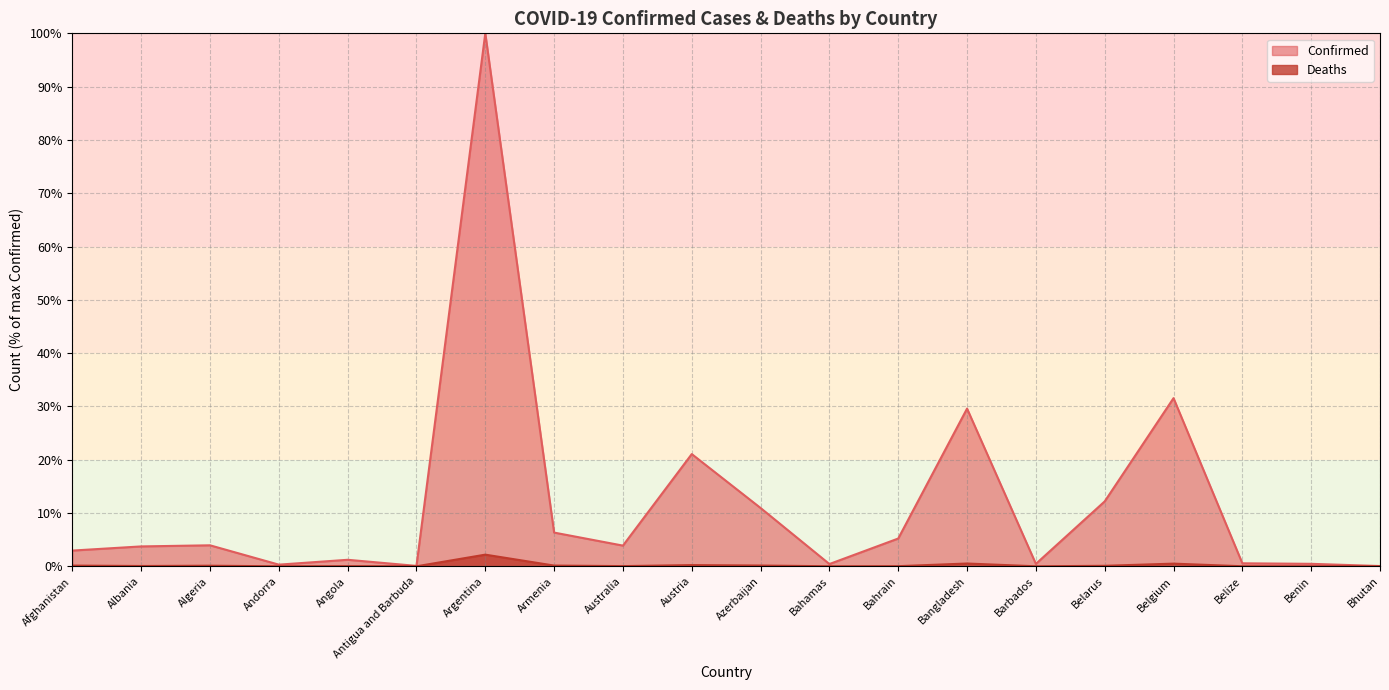

List the labels in order of Confirmed value, largest first.

Argentina, Belgium, Bangladesh, Austria, Belarus, Azerbaijan, Armenia, Bahrain, Algeria, Australia, Albania, Afghanistan, Angola, Belize, Benin, Barbados, Bahamas, Andorra, Antigua and Barbuda, Bhutan